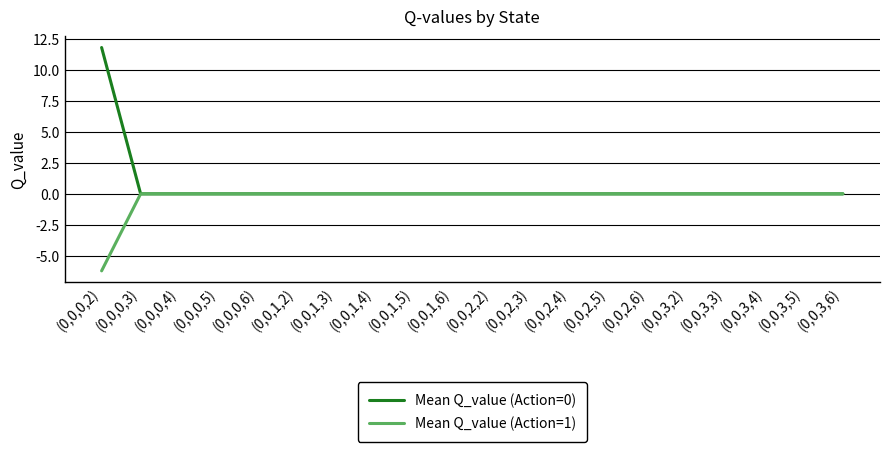

At which category is the sum across all series the highest?

(0,0,0,2)